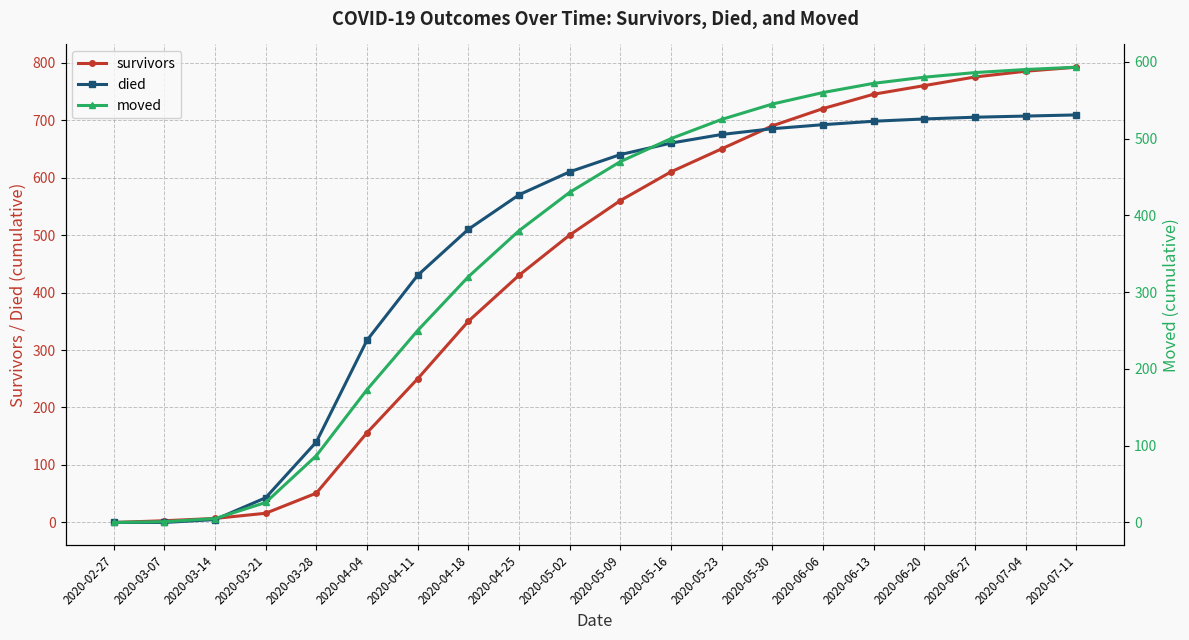

What is the total value across all series at 2020-07-04?

2082